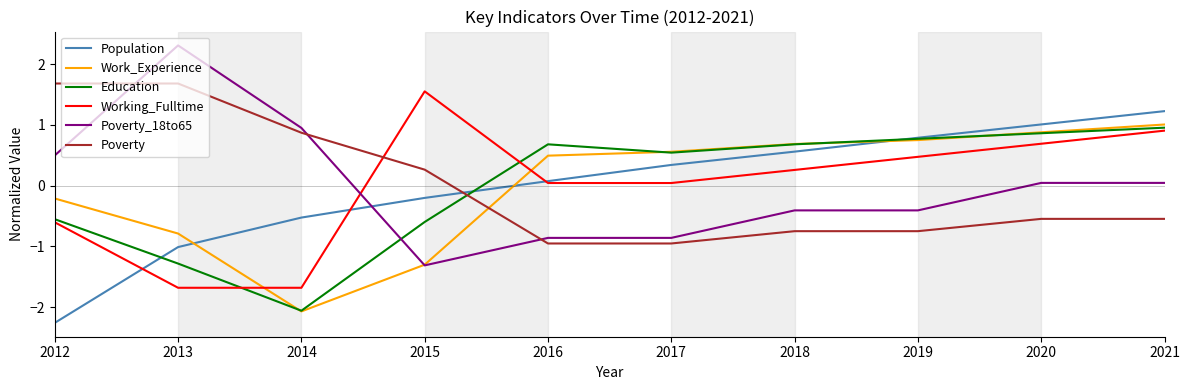

True or false: Poverty has a value of -0.7 at 2019.

True